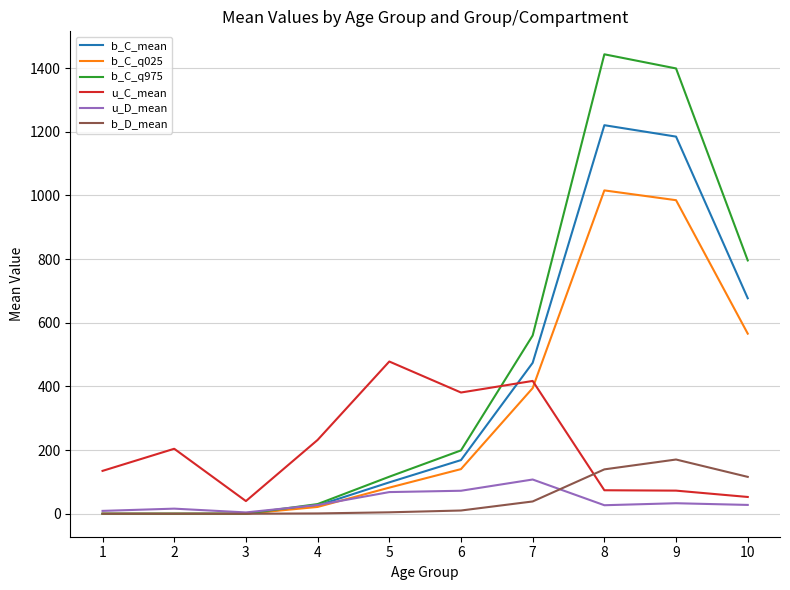

Which series has the largest total across all categories?

b_C_q975